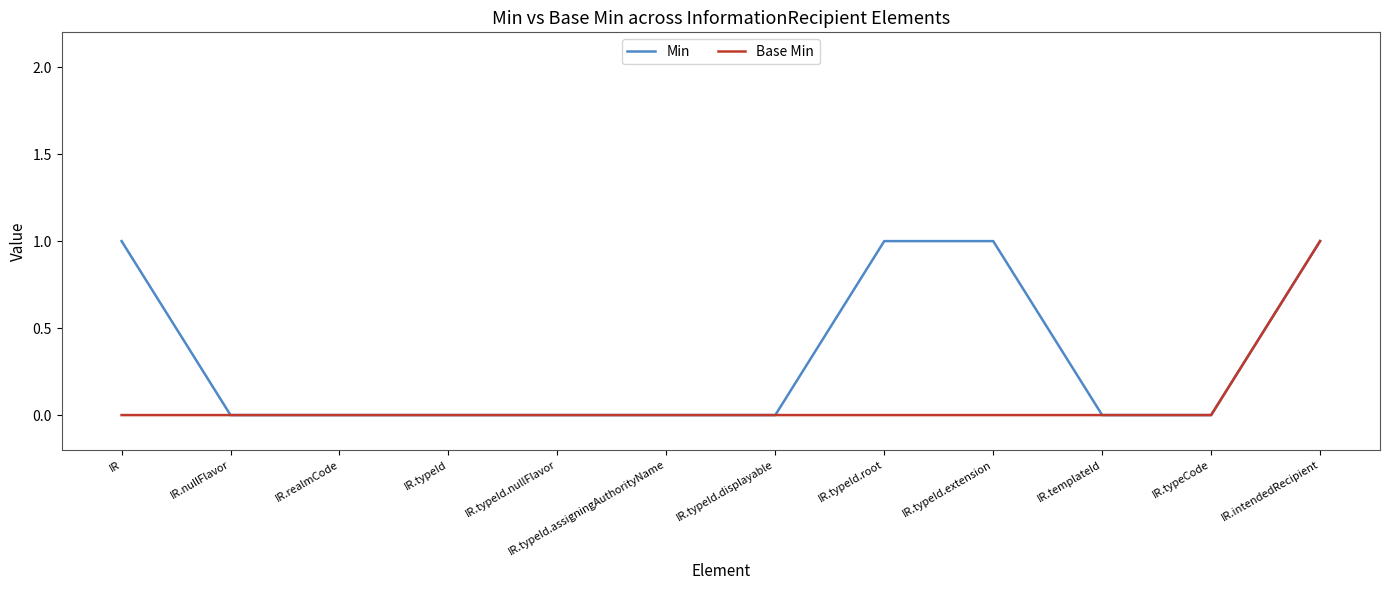

List the series in order of their overall mean, highest first.

Min, Base Min